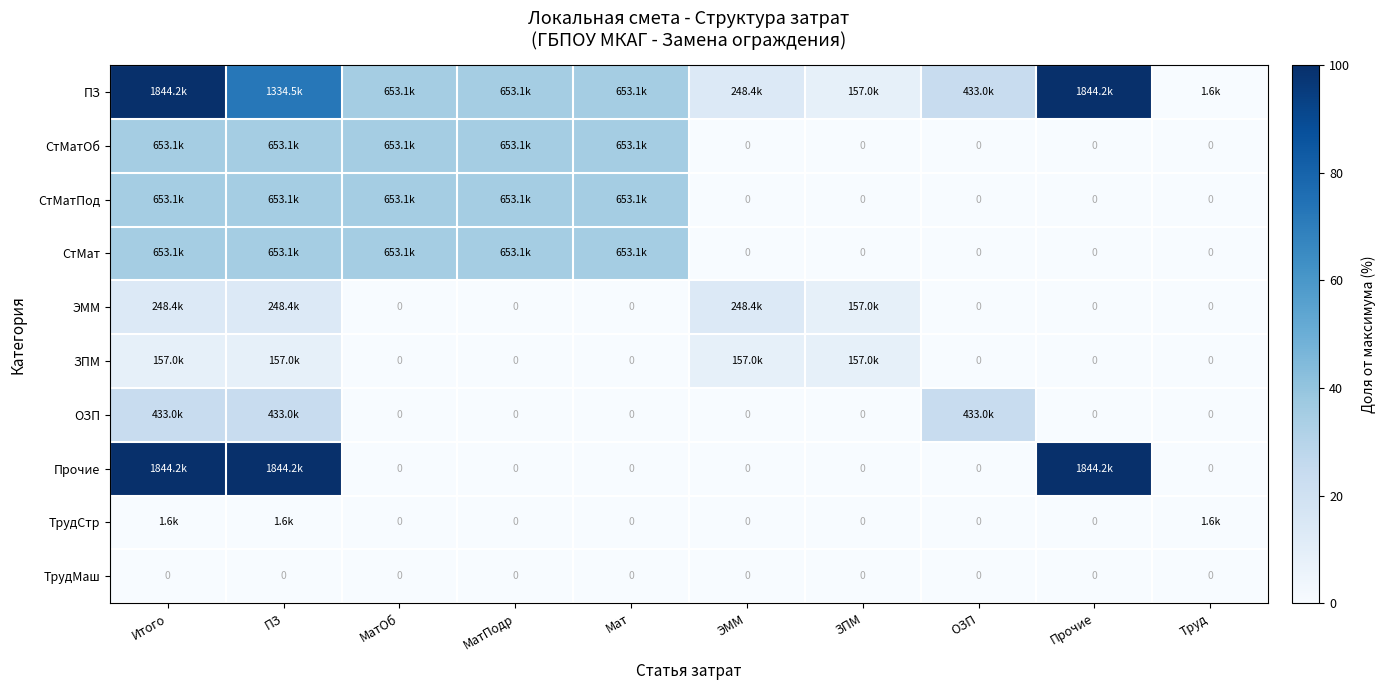

At how many categories does at least one series exceed 40?

3